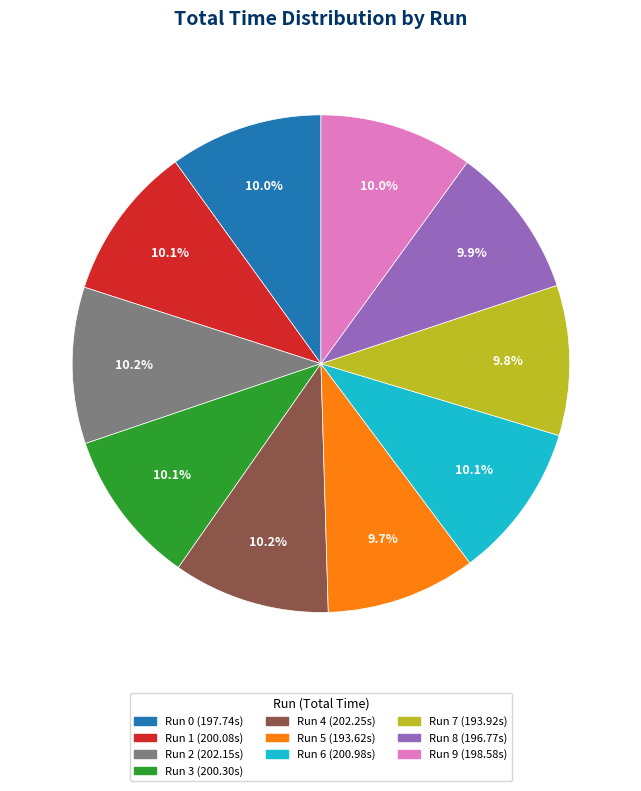

Does any single category account for the majority?

No